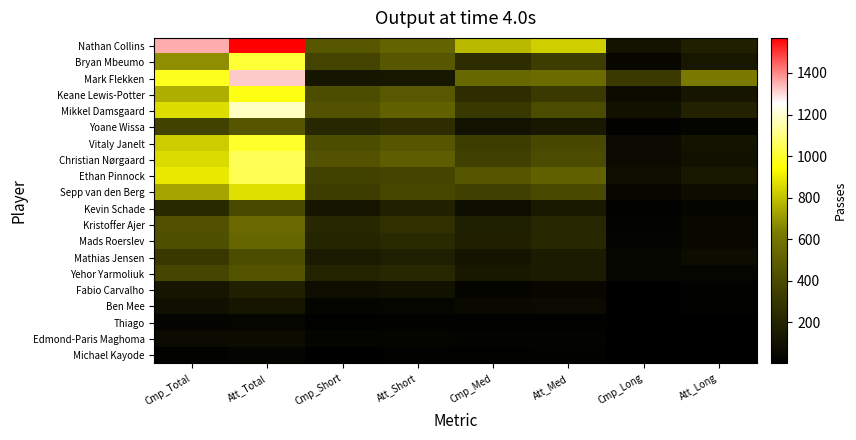

Between Cmp_Short and Cmp_Total, which is larger?

Cmp_Total